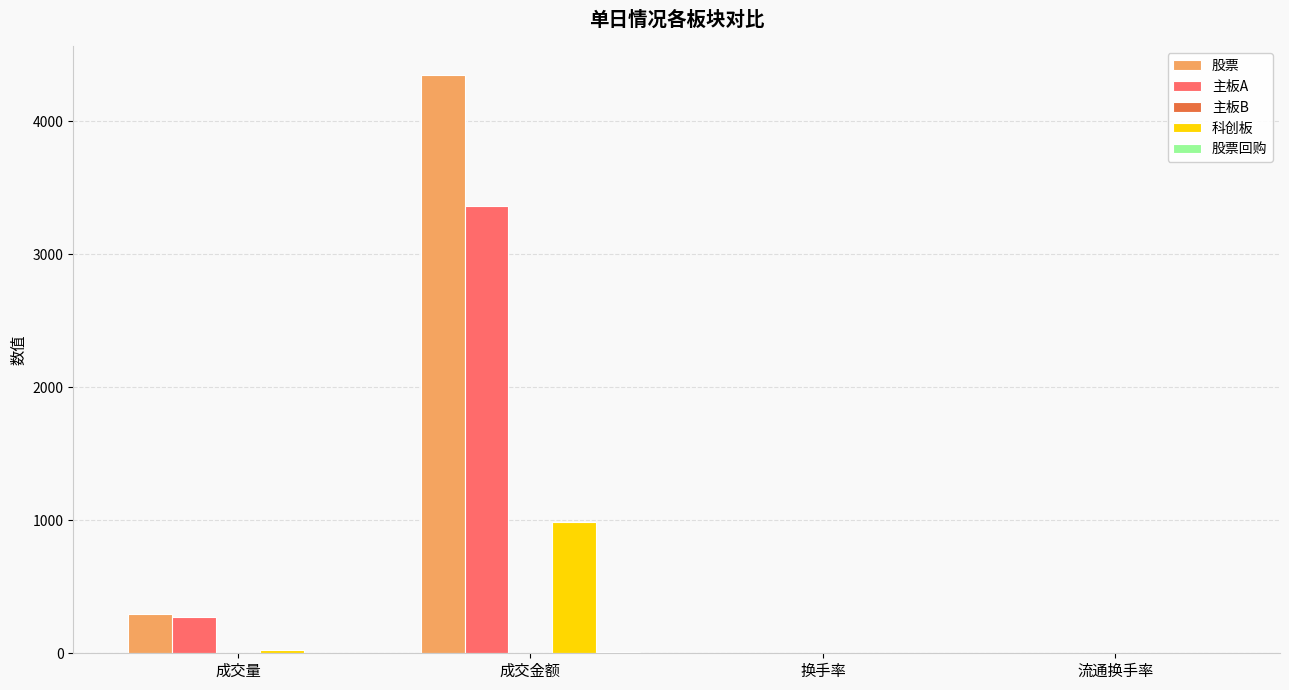

Are the bars grouped side by side (vs. stacked)?

Yes